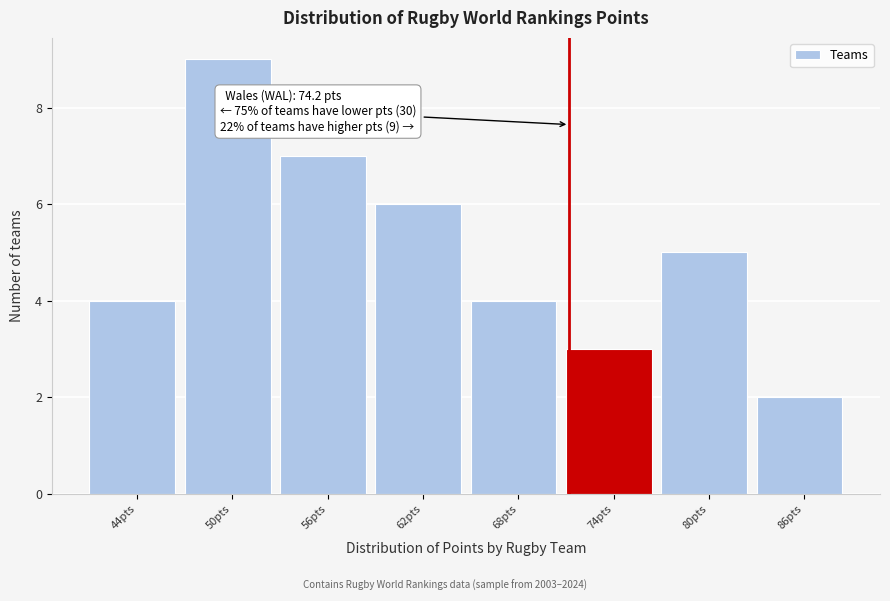

Reading left to right, what are all the values shown in this chart?

4	9	7	6	4	3	5	2